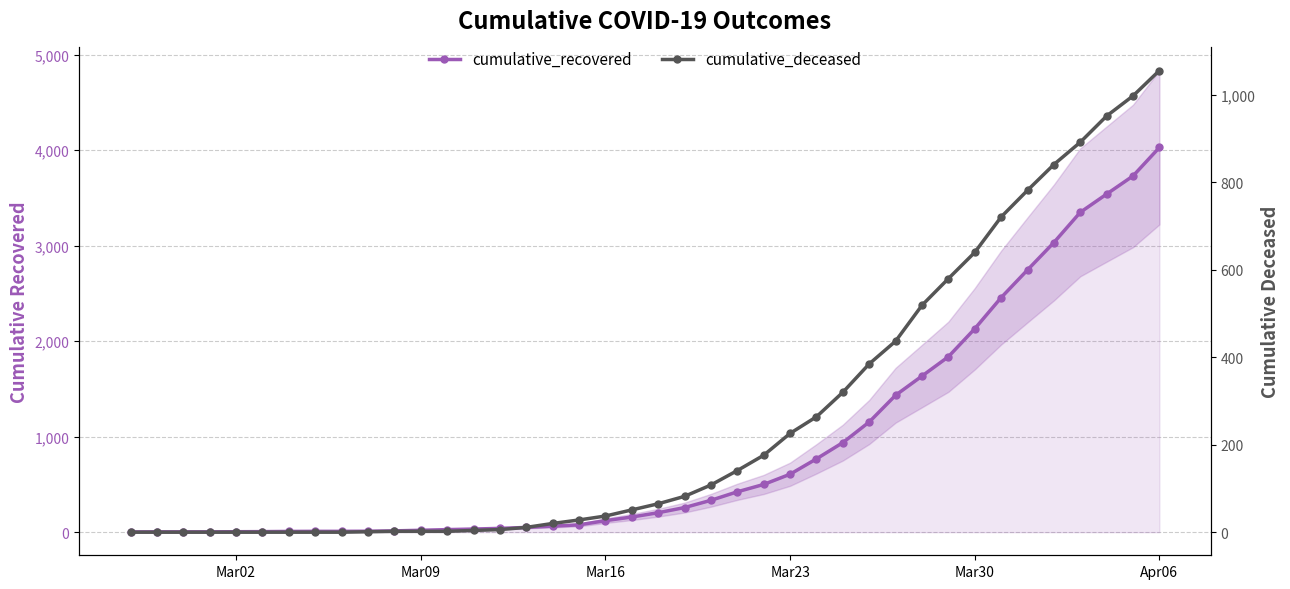

Reading left to right, list all the values displayed in this chart.

cumulative_recovered: 3	4	4	4	5	6	8	9	9	10	14	20	27	33	40	50	63	77	121	159	204	258	334	423	500	607	768	938	1154	1434	1635	1837	2130	2456	2746	3033	3349	3540	3730	4028
cumulative_deceased: 0	0	0	0	0	0	0	0	0	1	2	2	2	4	6	11	20	28	37	51	65	82	108	141	176	226	264	320	385	437	519	580	640	721	782	841	892	952	998	1056